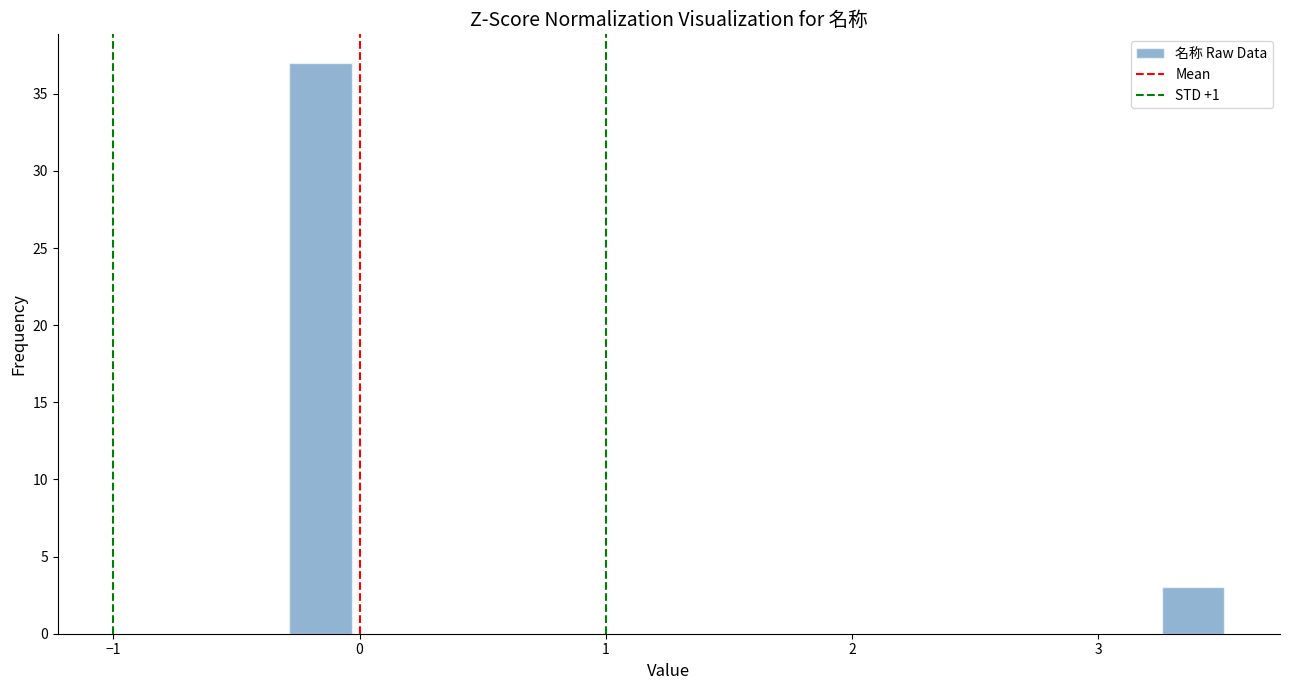

Around what value on the x-axis is the tallest bar? Give the approximate position of its centre, as read against the axis.

-0.2